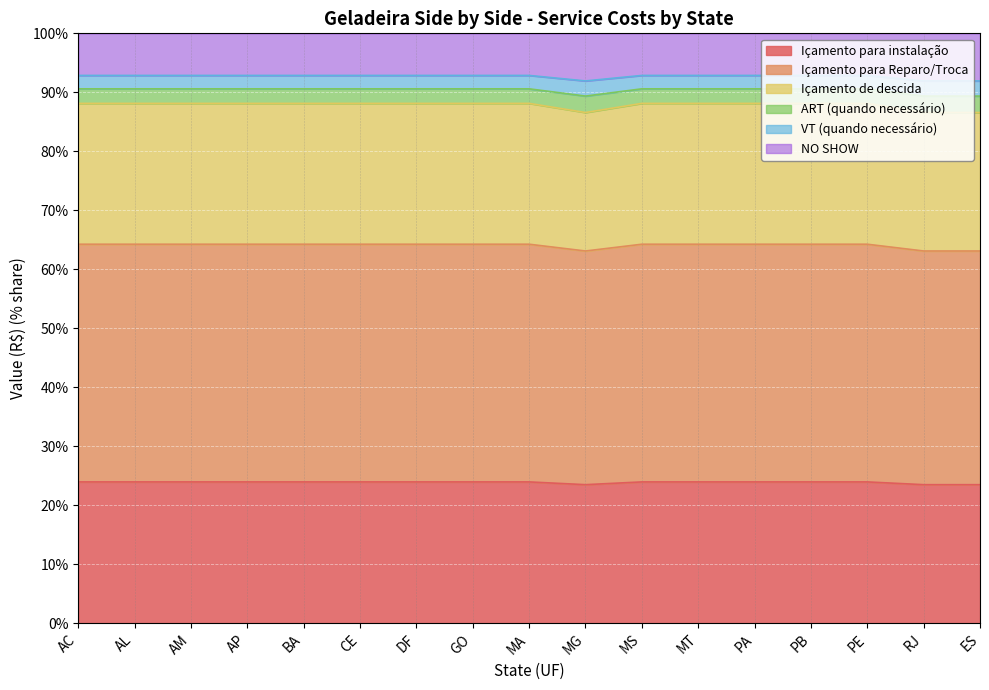

What is the value of the Içamento de descida point at the 9th from the left?

23.9